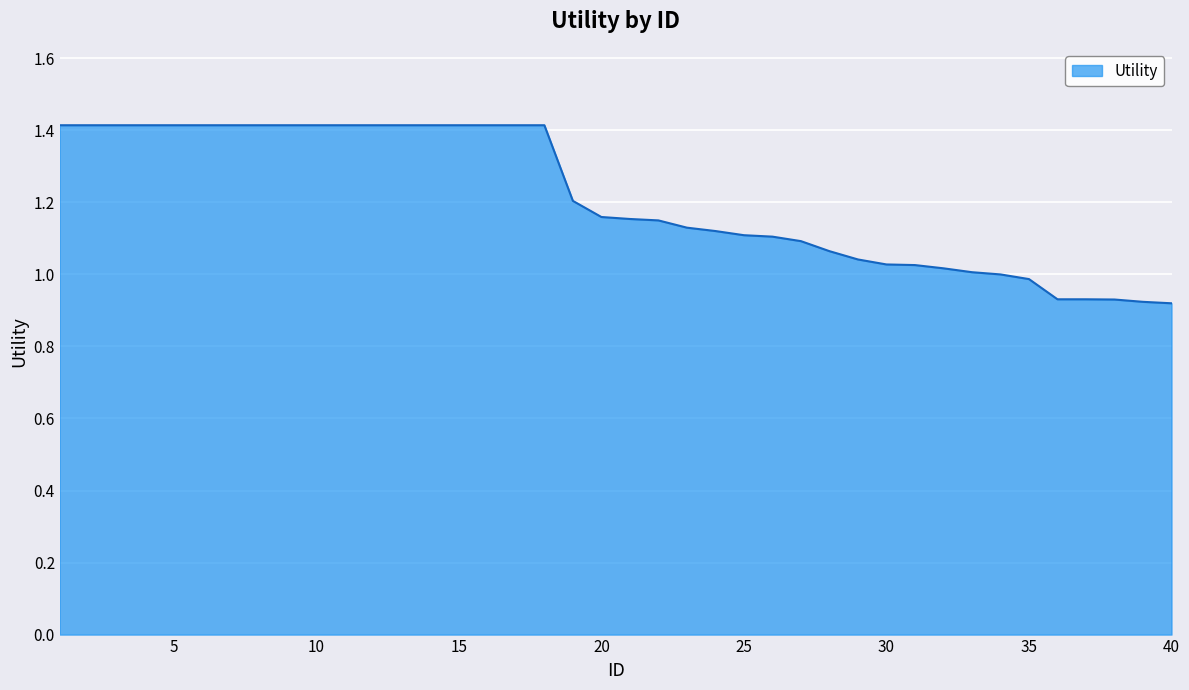

What is the difference between the maximum and minimum values?

0.5